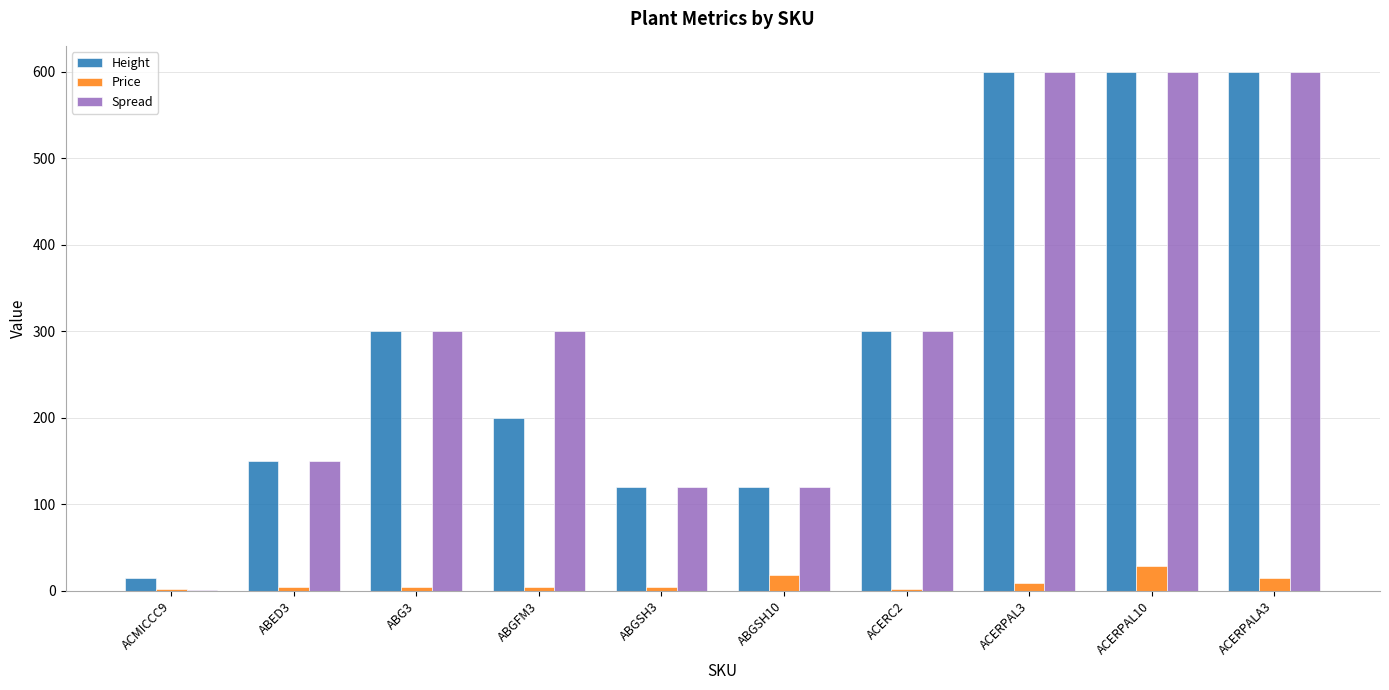

How many groups of bars are there?

10